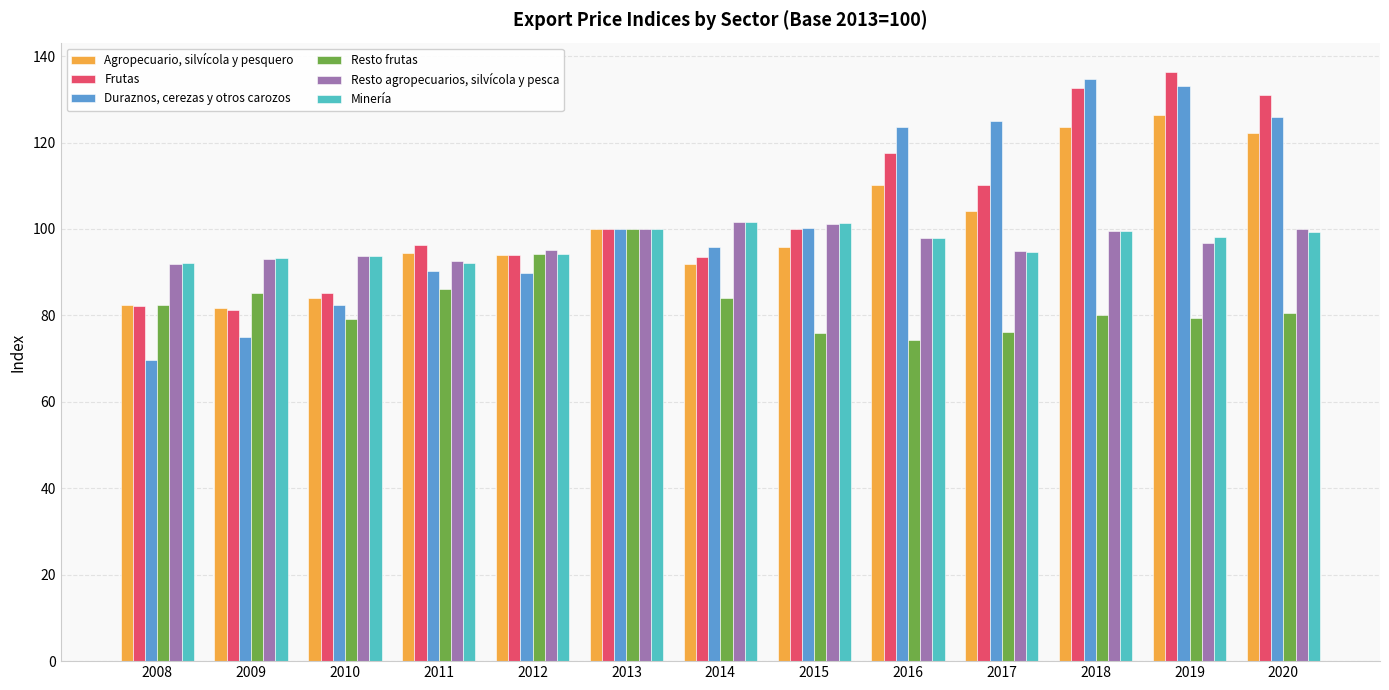

What is the value of the Frutas bar at the 11th from the left?

132.7